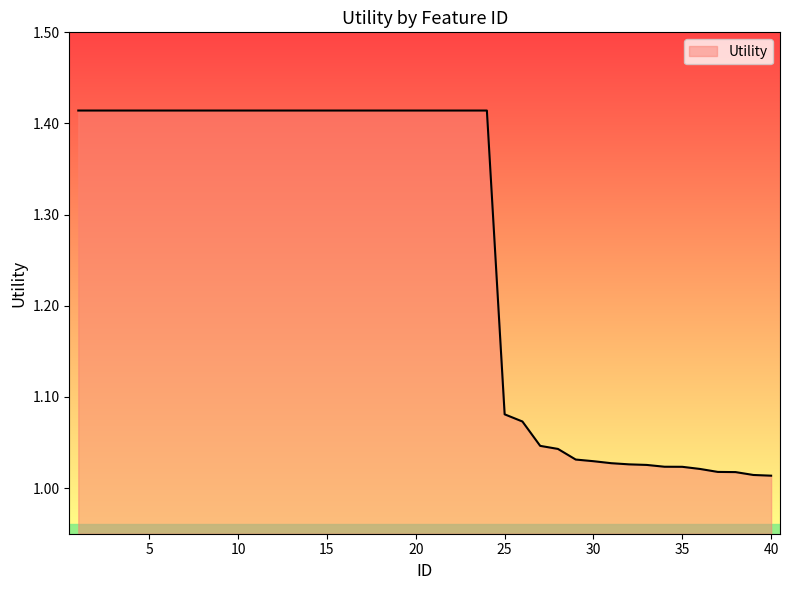

What is the value of the 30th point from the left?

1.0